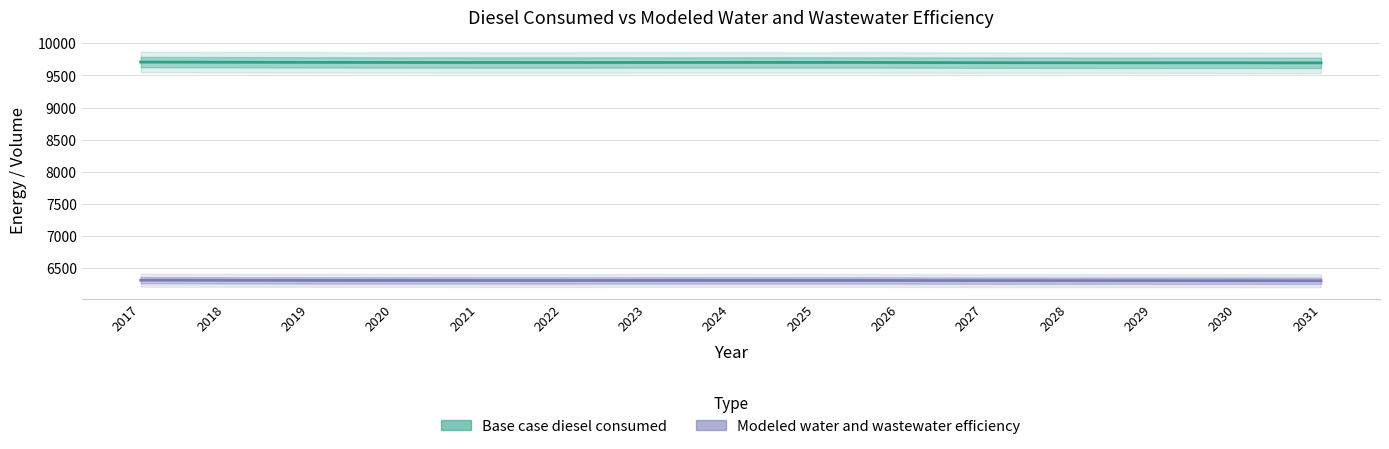

True or false: Modeled water and wastewater efficiency and Base case diesel consumed intersect in this chart.

False